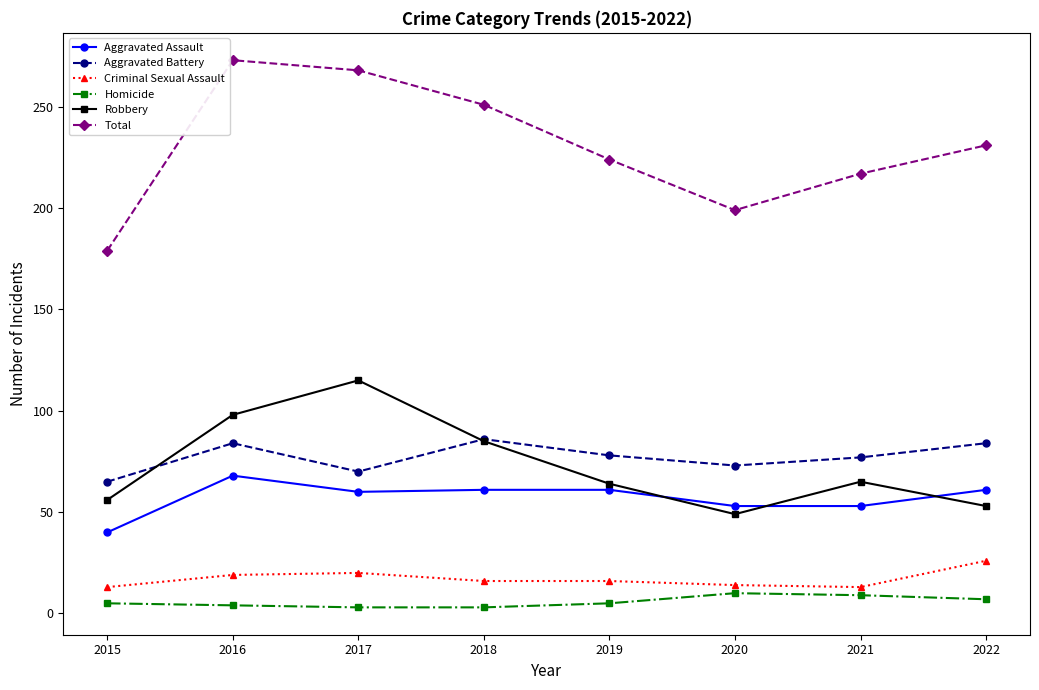

What is the maximum value for Aggravated Assault?

68